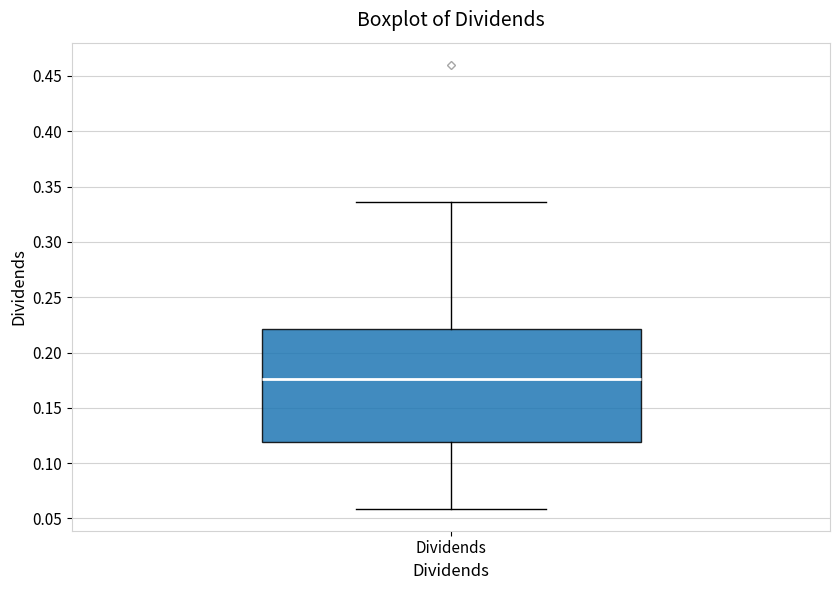

Transcribe this box plot: give where the median line is, the range the box spans, and where the two whiskers end, as read against the y-axis. The values are not printed on the chart, so give them approximately, as read against the axis.

median 0.175, box 0.120 to 0.220, whiskers 0.060 to 0.335